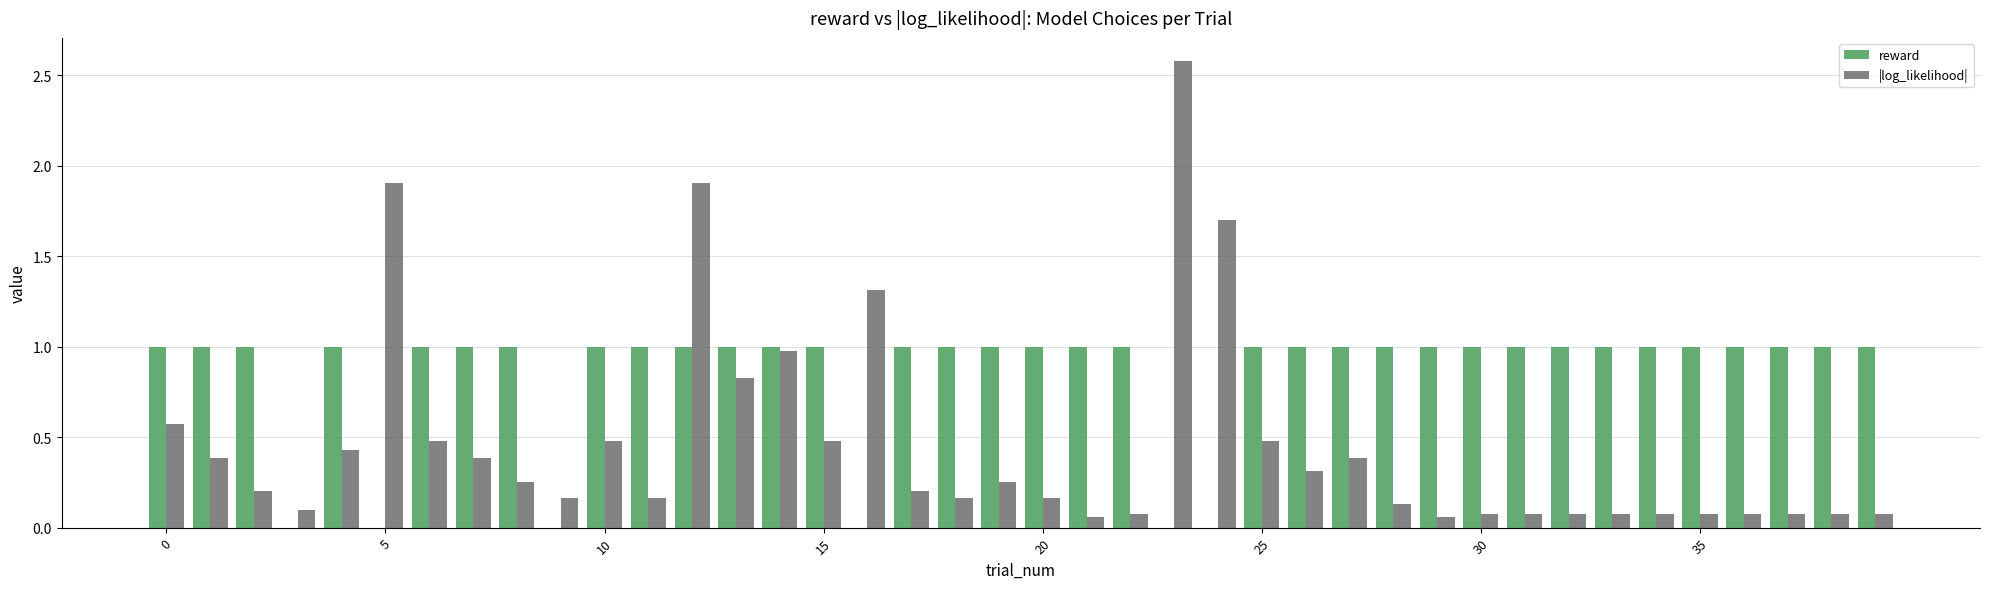

Are the bars horizontal?

No